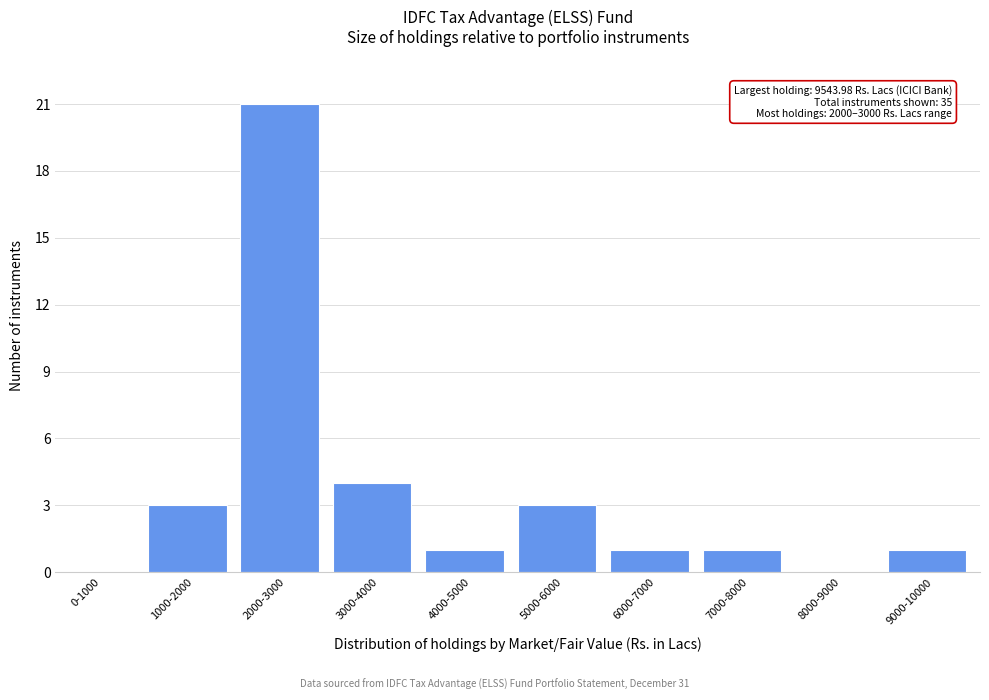

Reading left to right, extract all data points from this chart.

0-1000=0	1000-2000=3	2000-3000=21	3000-4000=4	4000-5000=1	5000-6000=3	6000-7000=1	7000-8000=1	8000-9000=0	9000-10000=1